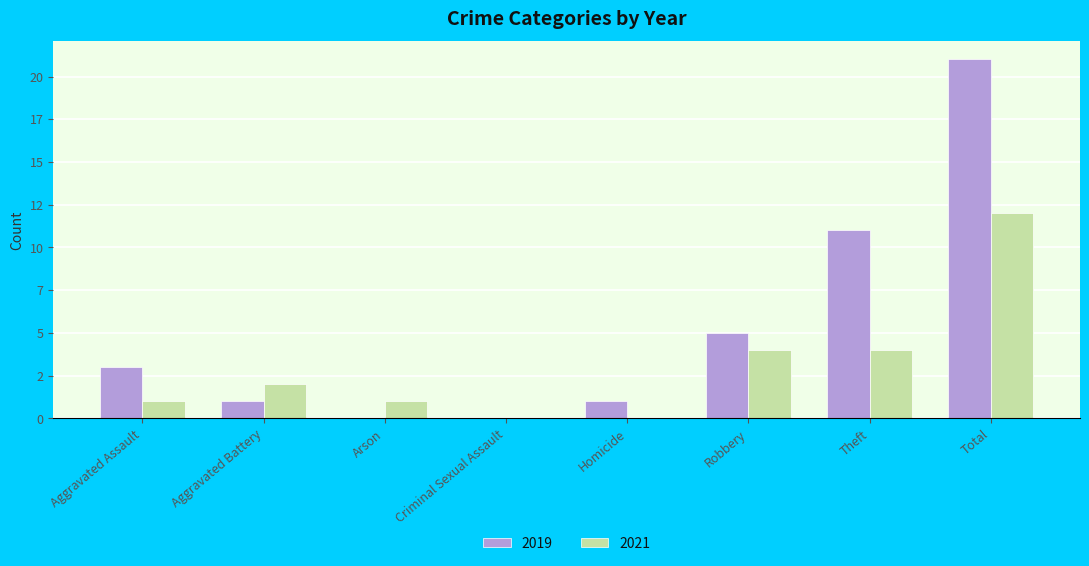

What are all the series names shown in the legend?

2019, 2021